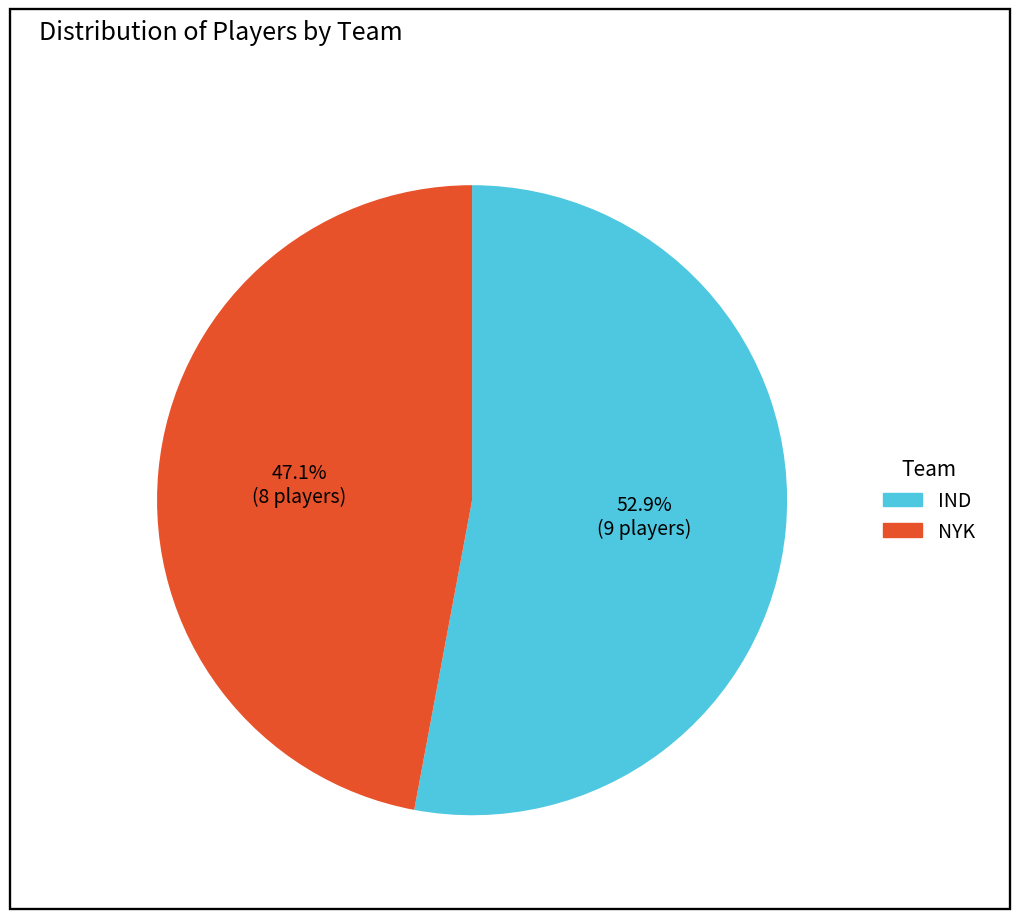

Between NYK and IND, which is larger?

IND